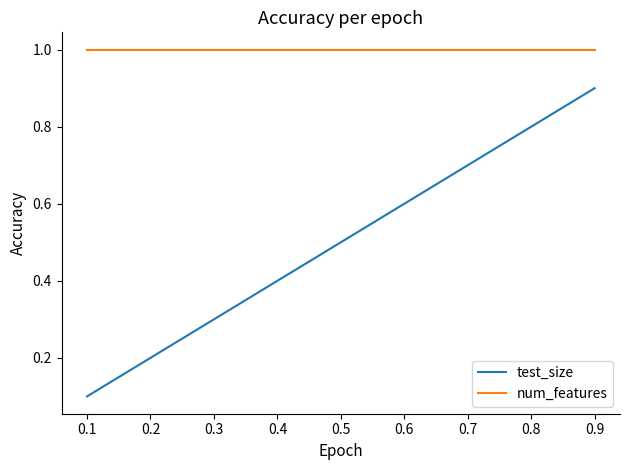

Which series has the widest spread of values?

test_size